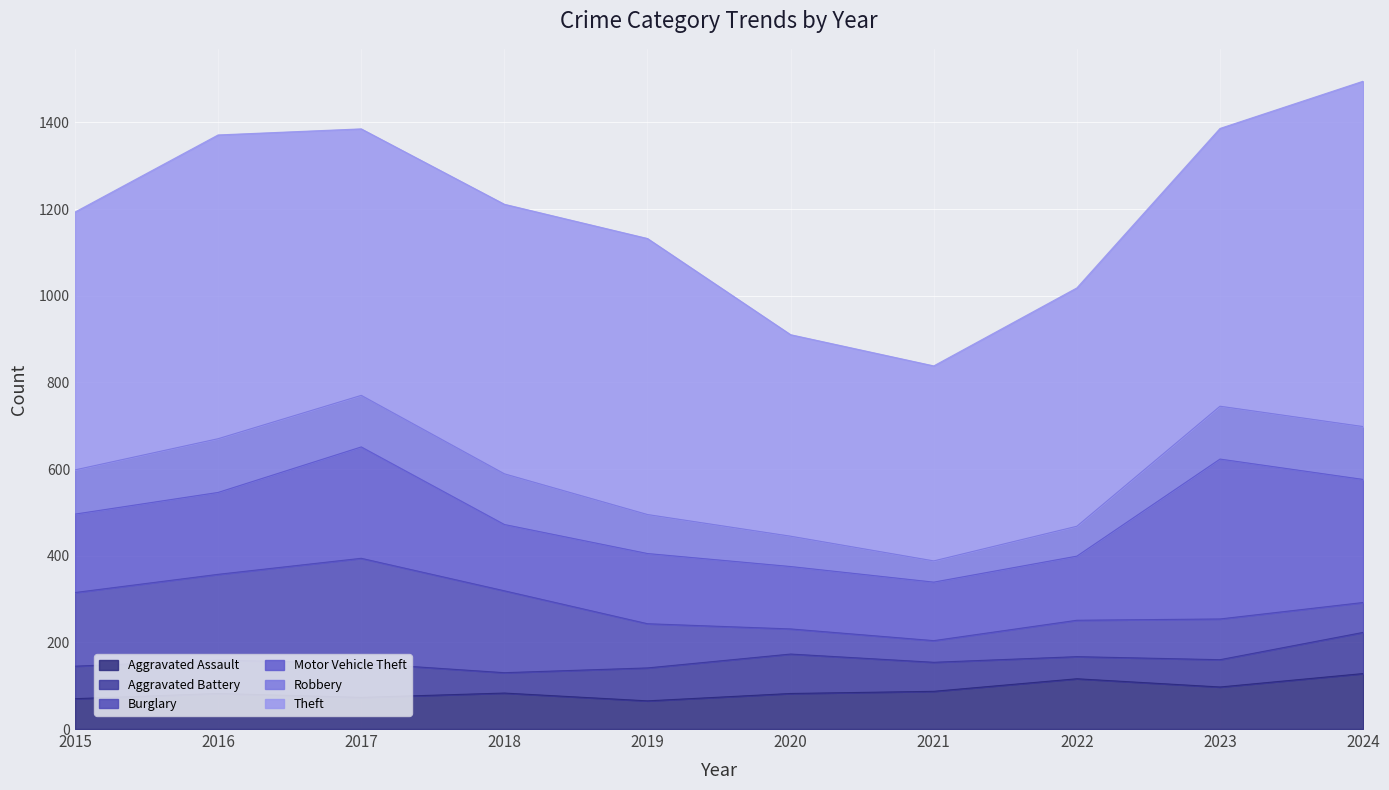

True or false: Motor Vehicle Theft has more than 2 interior local peaks.

True